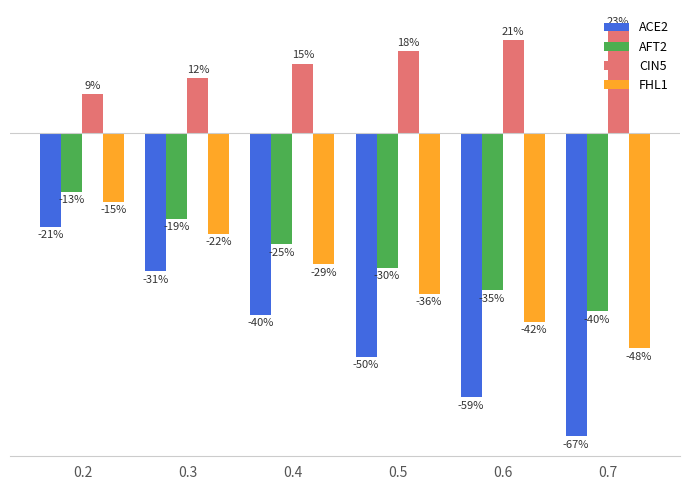

Are the bars horizontal?

No